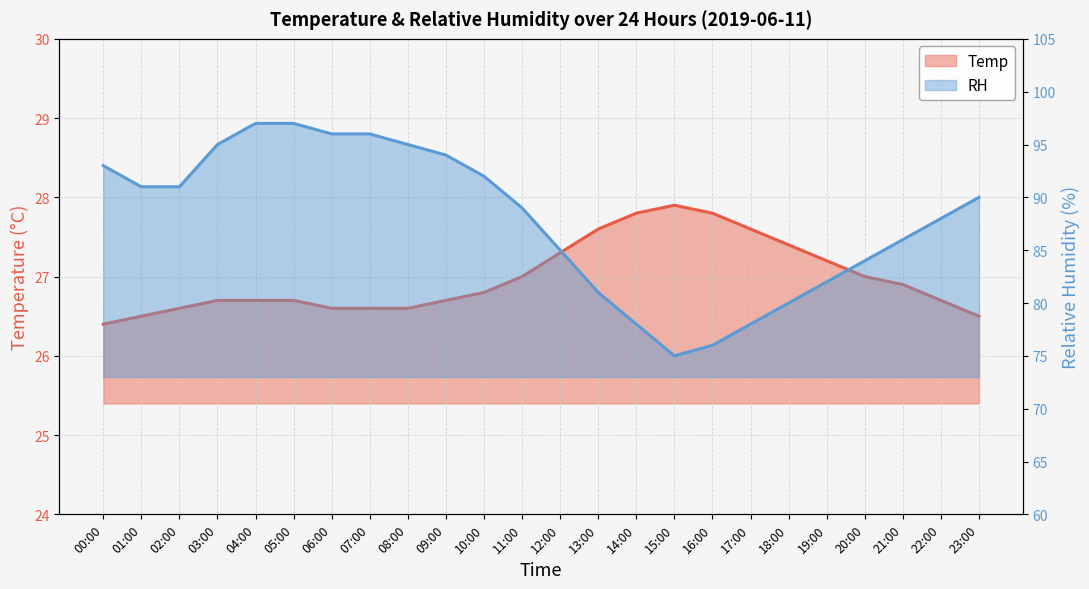

True or false: Temp has a value of 39.5 at 04:00.

False